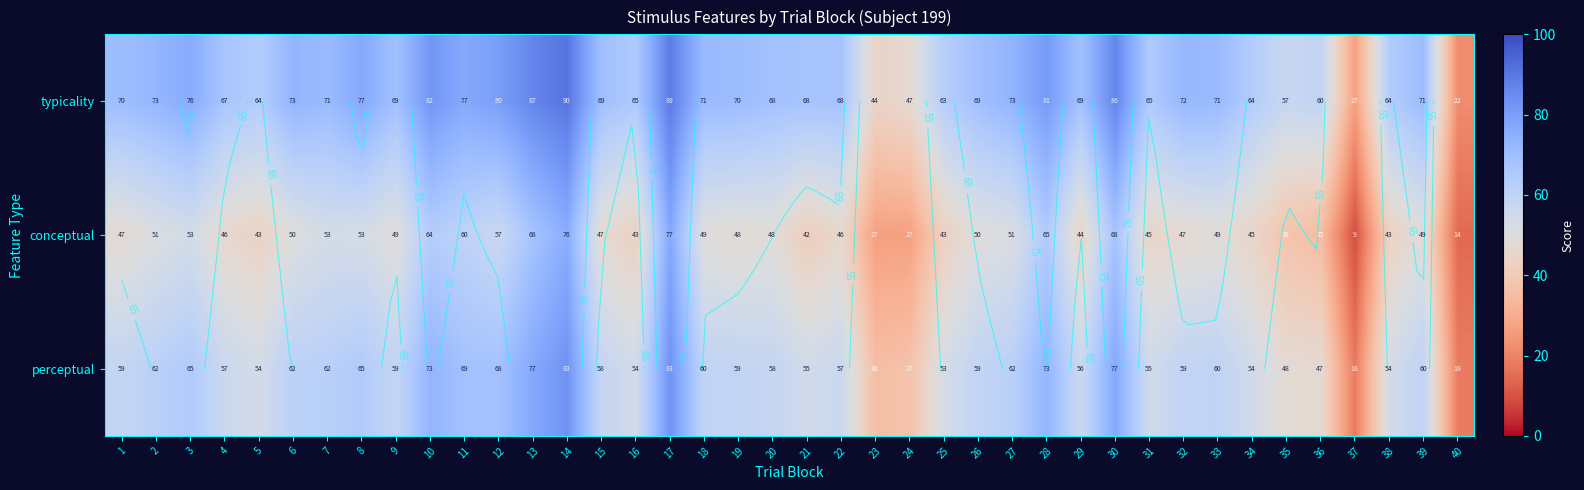

Between 13 and 27, which is larger?

13